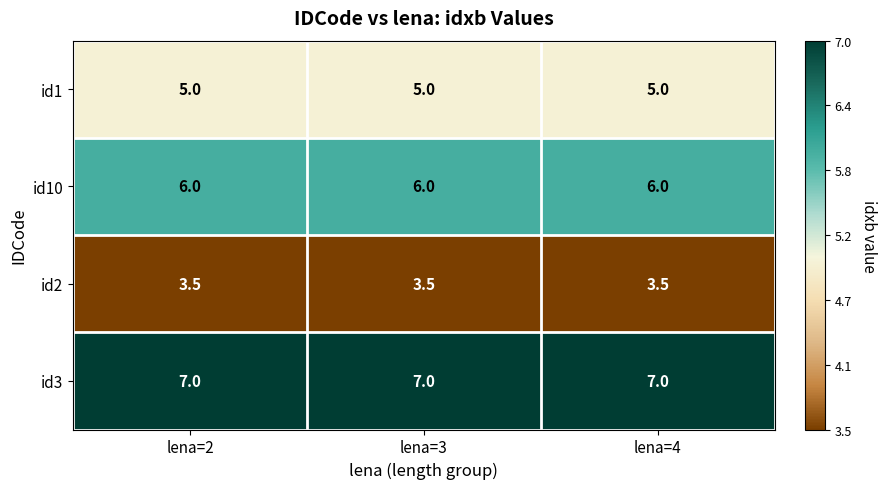

What is the minimum value shown in the chart?

3.5